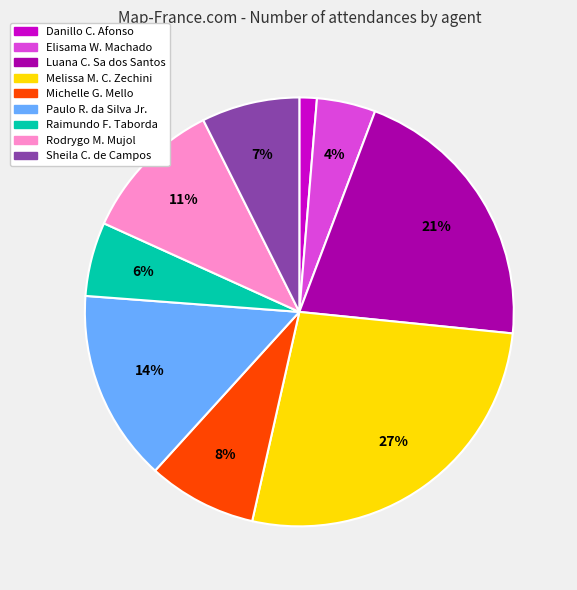

What percentage is the Sheila C. de Campos slice, to the nearest percent?

7%